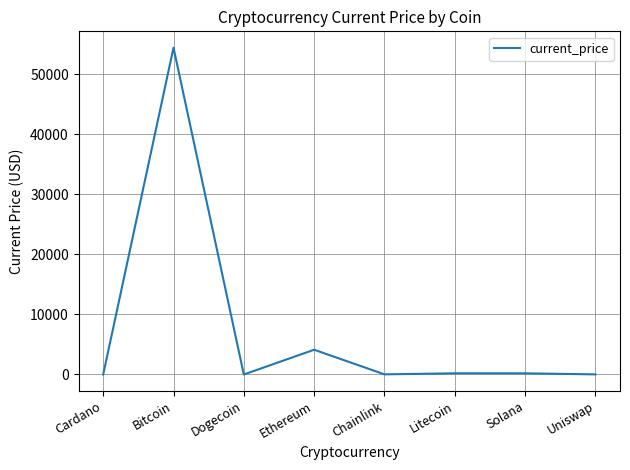

What is the ratio of the value at Chainlink to the value at Uniswap?

1.2